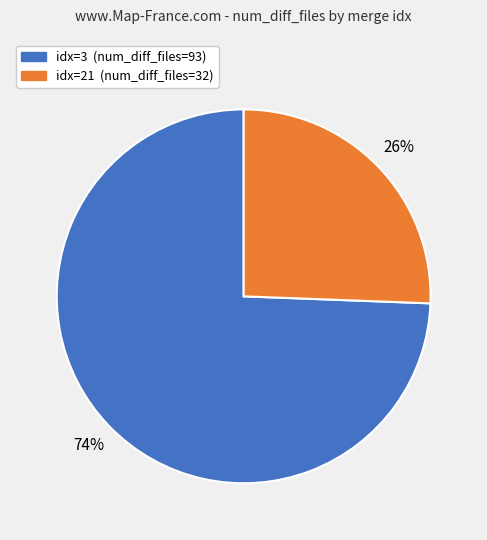

To the nearest percent, what is the average slice percentage?

50%